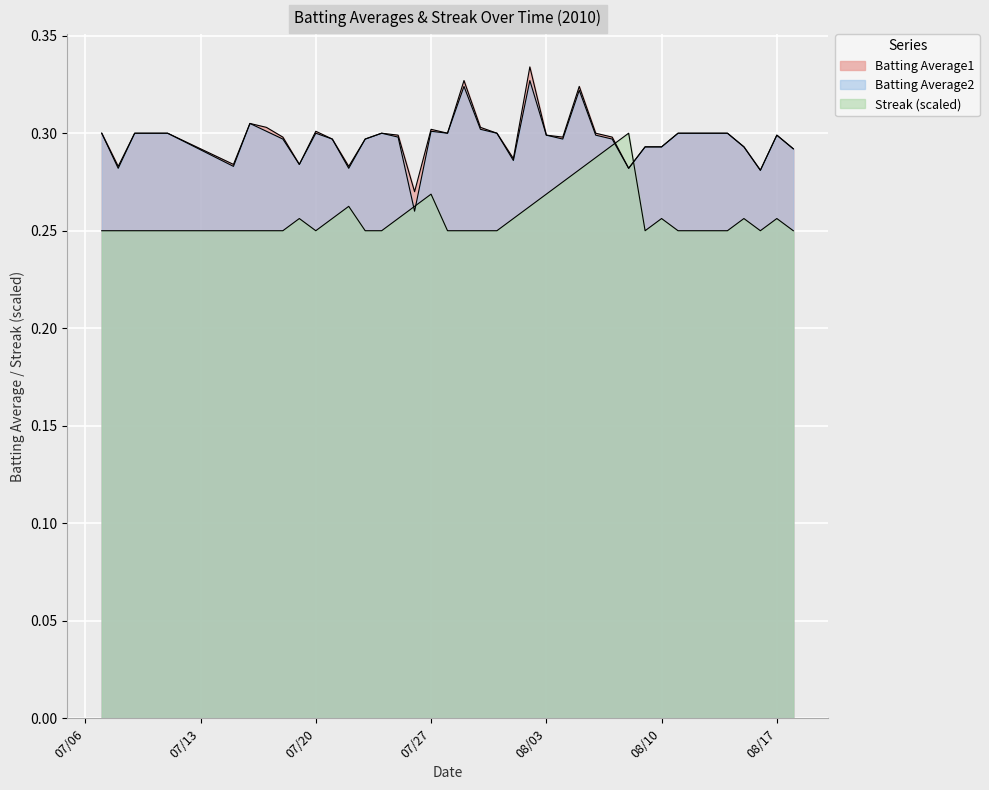

At which category does the chart reach its minimum across all series?

2010-07-07